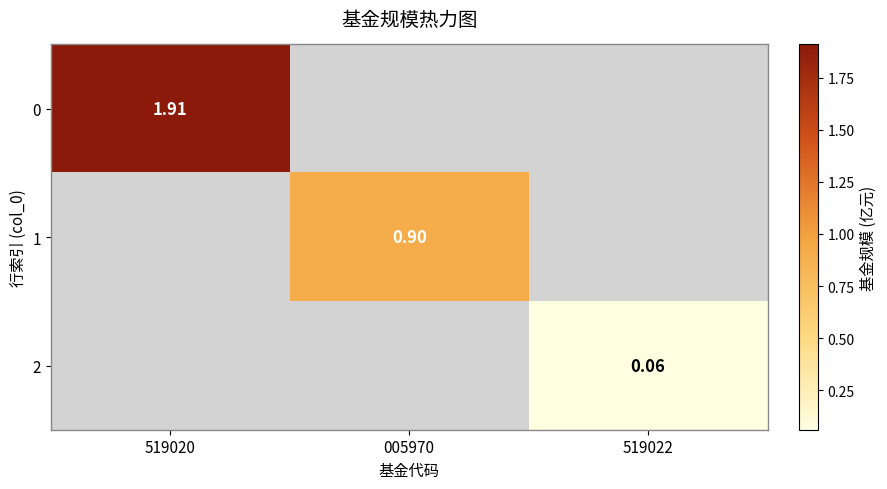

Is the value of 0 at 005970 greater than the value of 1 at 519022?

No